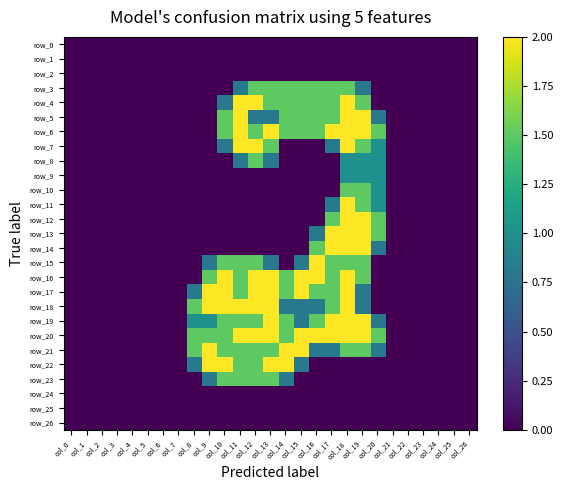

Is it true that row_15 equals 1.5 at col_17?

True